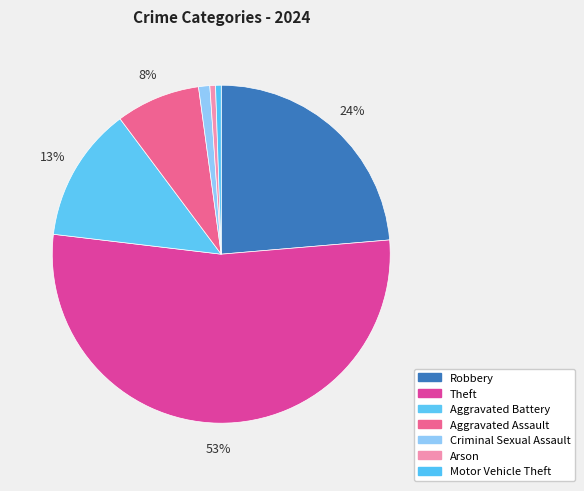

How many segments does this pie chart have?

7